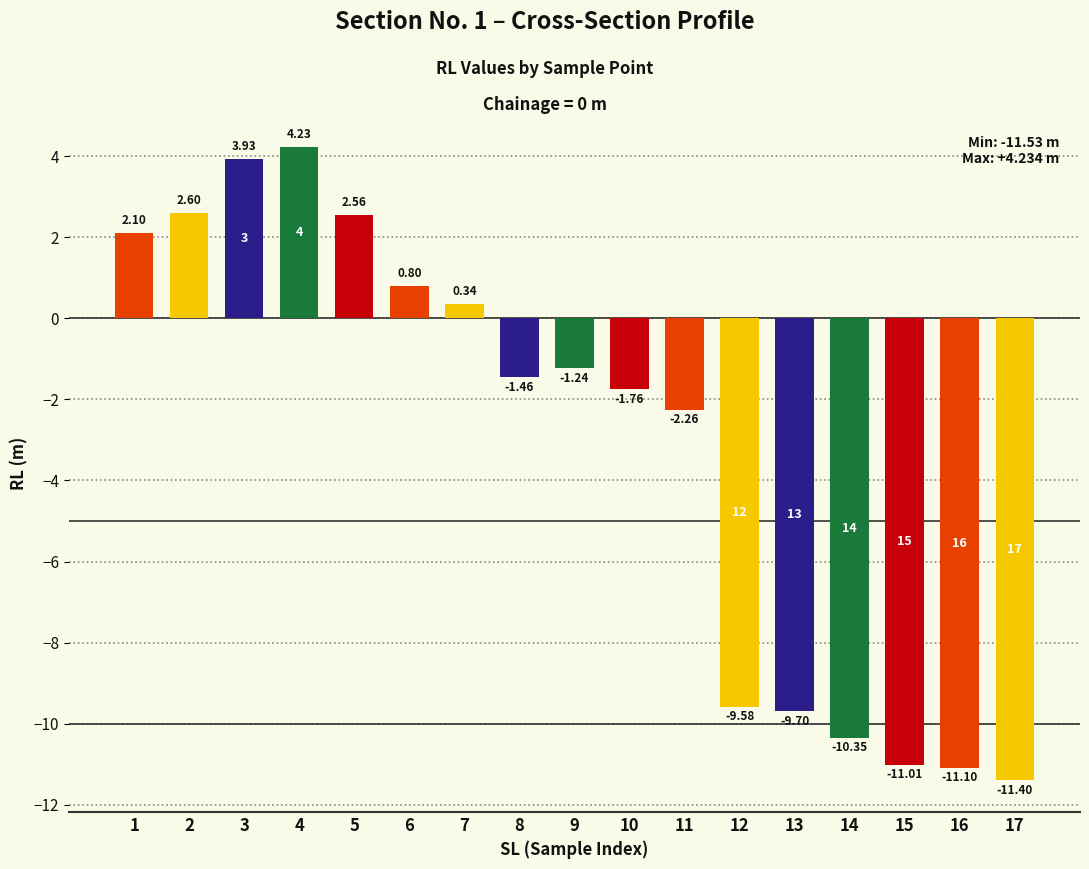

Are the bars horizontal?

No